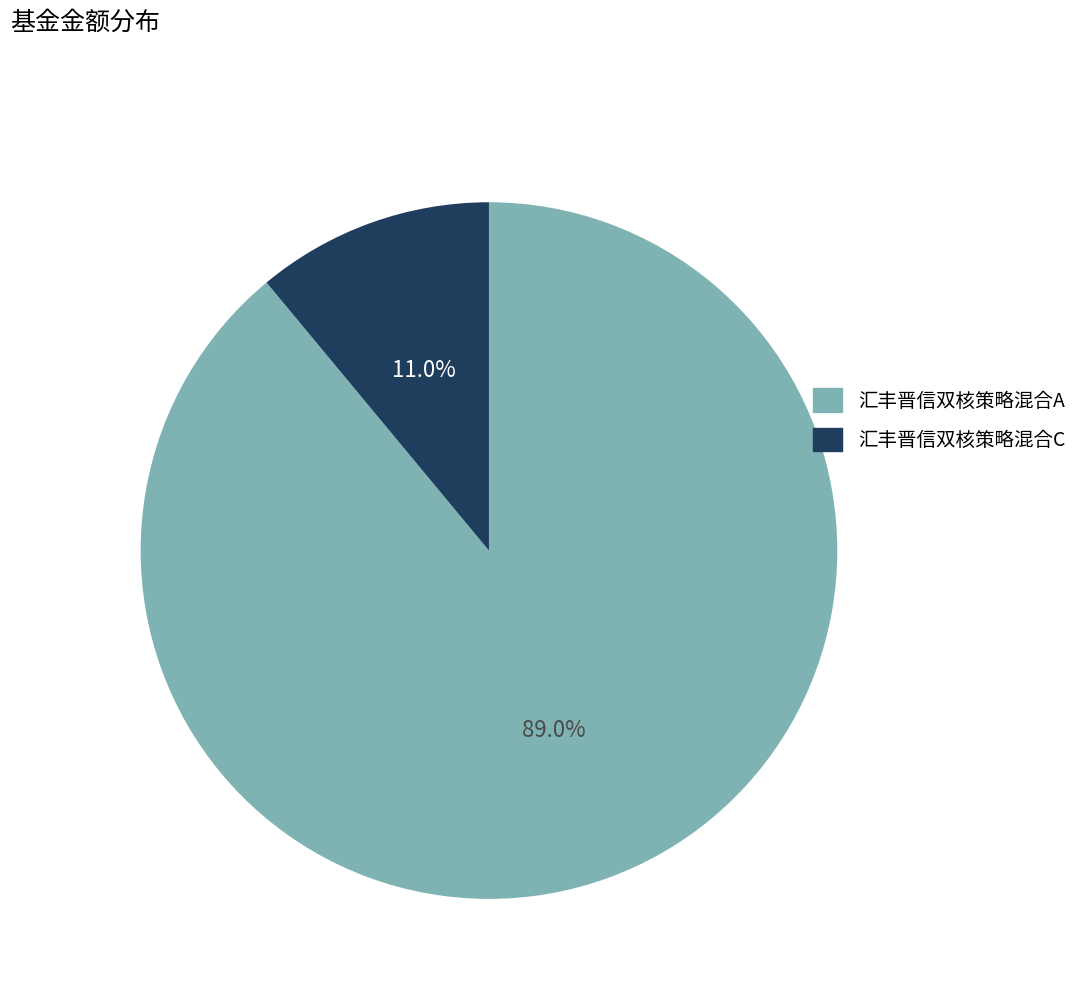

Which has a higher value, 汇丰晋信双核策略混合A or 汇丰晋信双核策略混合C?

汇丰晋信双核策略混合A